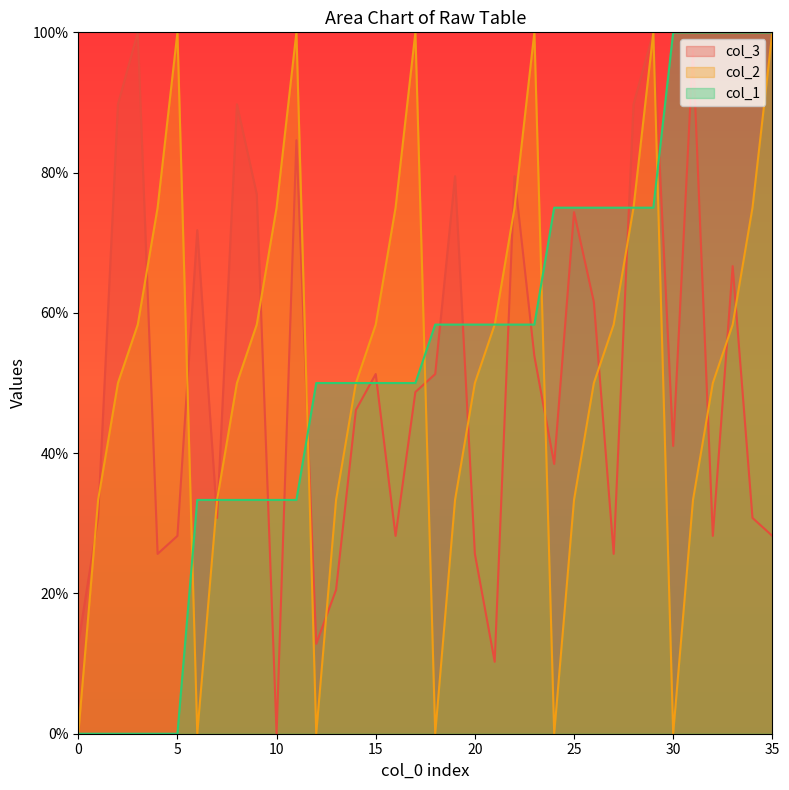

What is the value of the col_2 point at the 12th from the left?

100.0